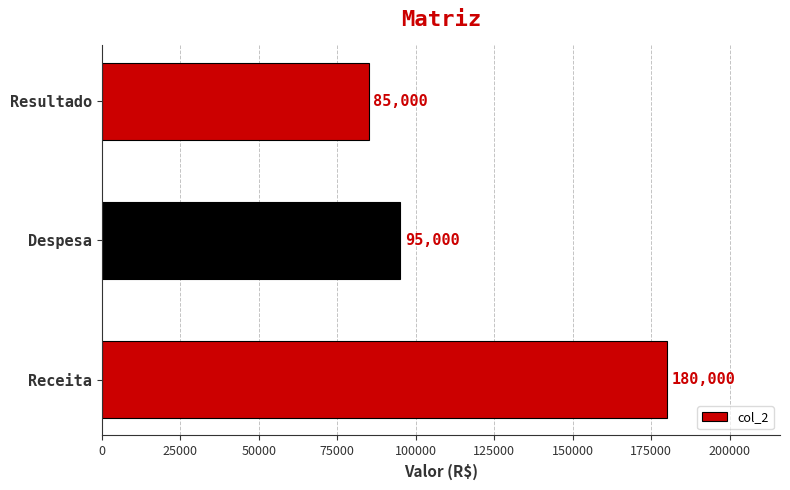

Between Receita and Despesa, which is larger?

Receita